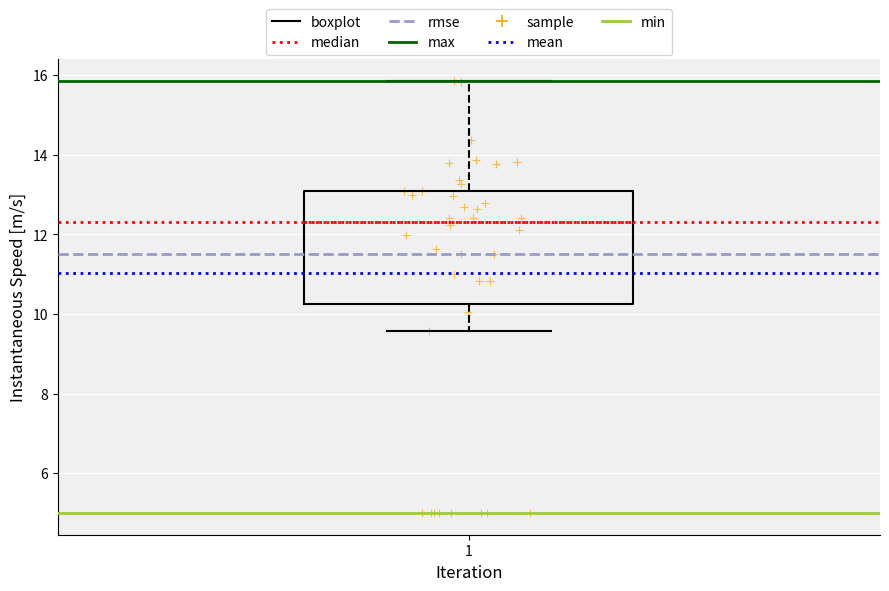

Transcribe this box plot: give where the median line is, the range the box spans, and where the two whiskers end, as read against the y-axis. The values are not printed on the chart, so give them approximately, as read against the axis.

median 12.4, box 10.2 to 13.0, whiskers 9.6 to 15.8